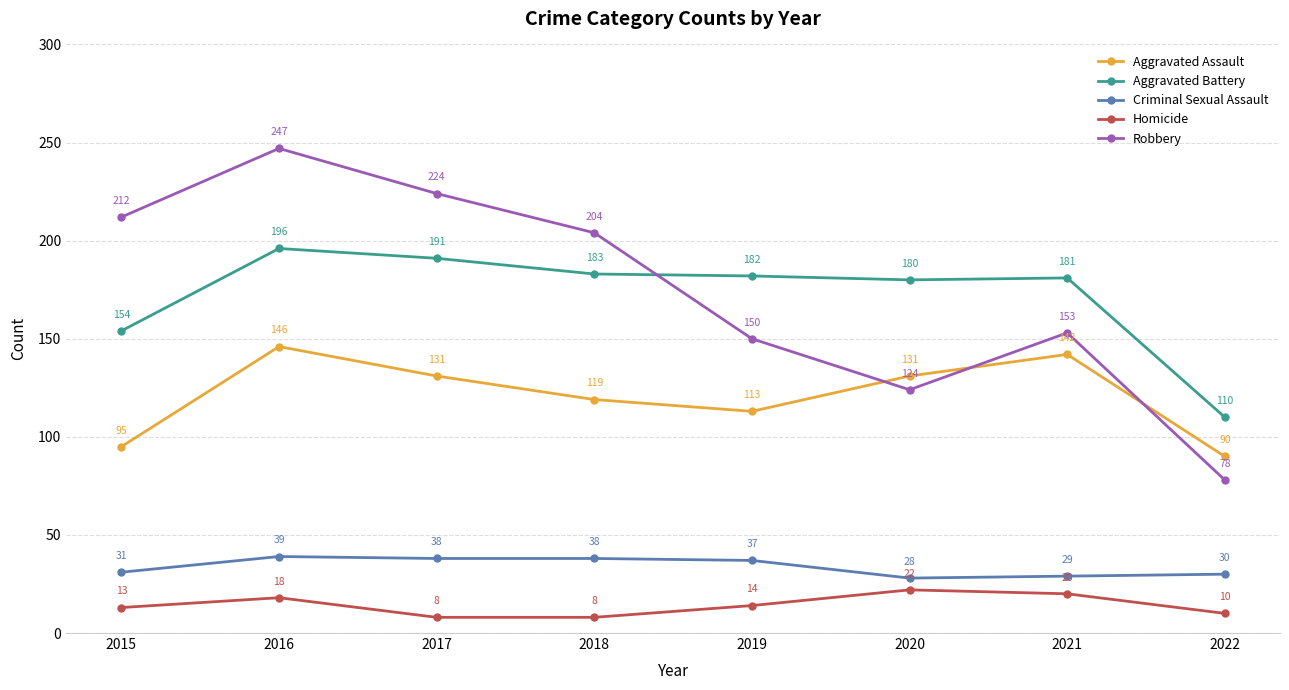

The value of Aggravated Battery at 2015 is 35. True or false?

False